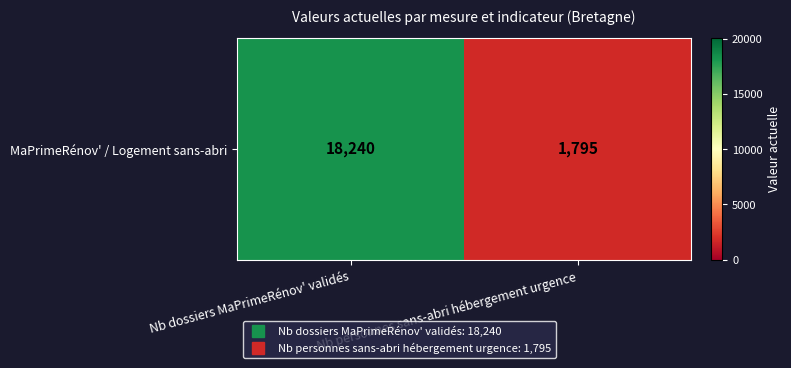

Count the number of data series in this chart.

1